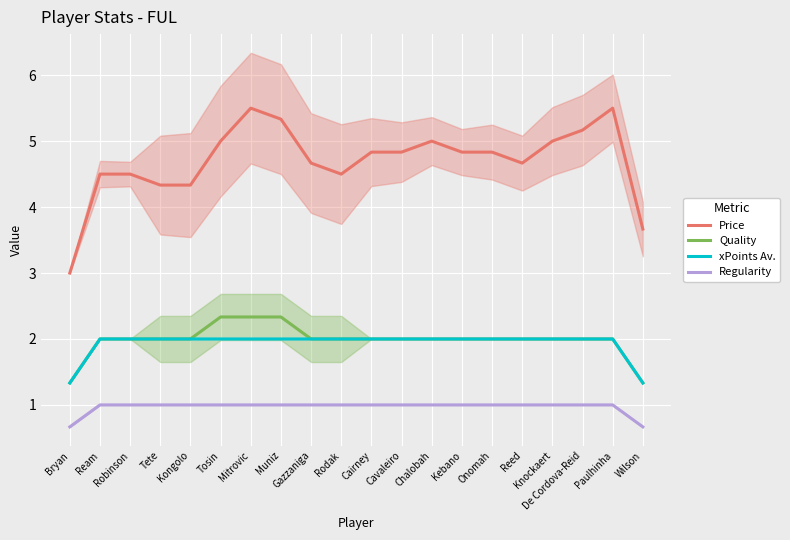

True or false: Quality and xPoints Av. intersect in this chart.

False